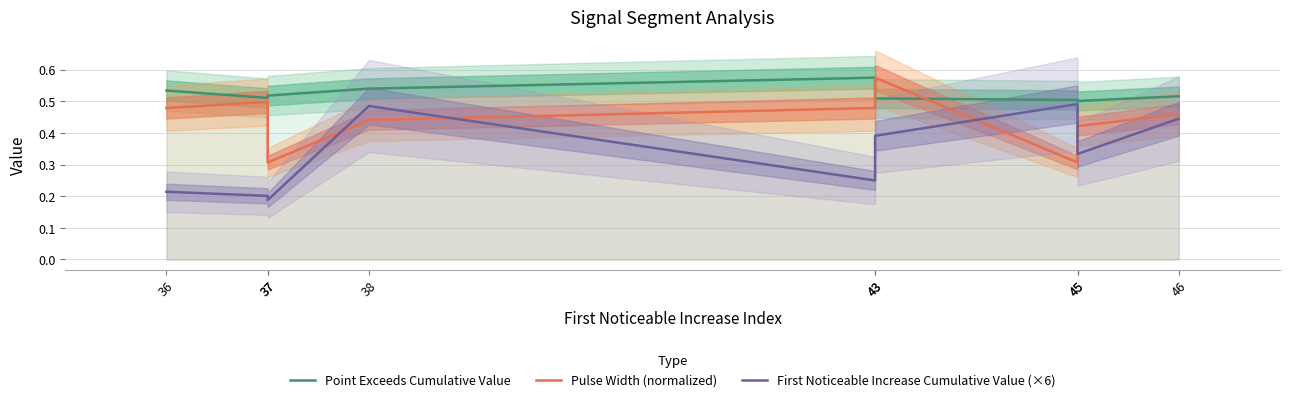

What is the spread (max minus min) of values at 37?

0.3